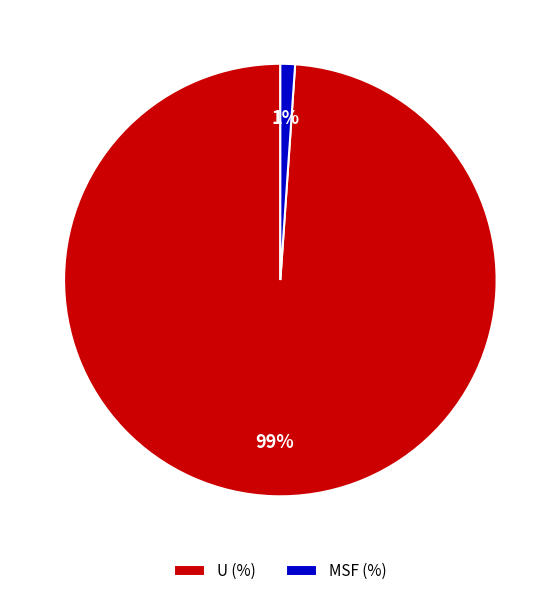

How many slices are in this pie chart?

2